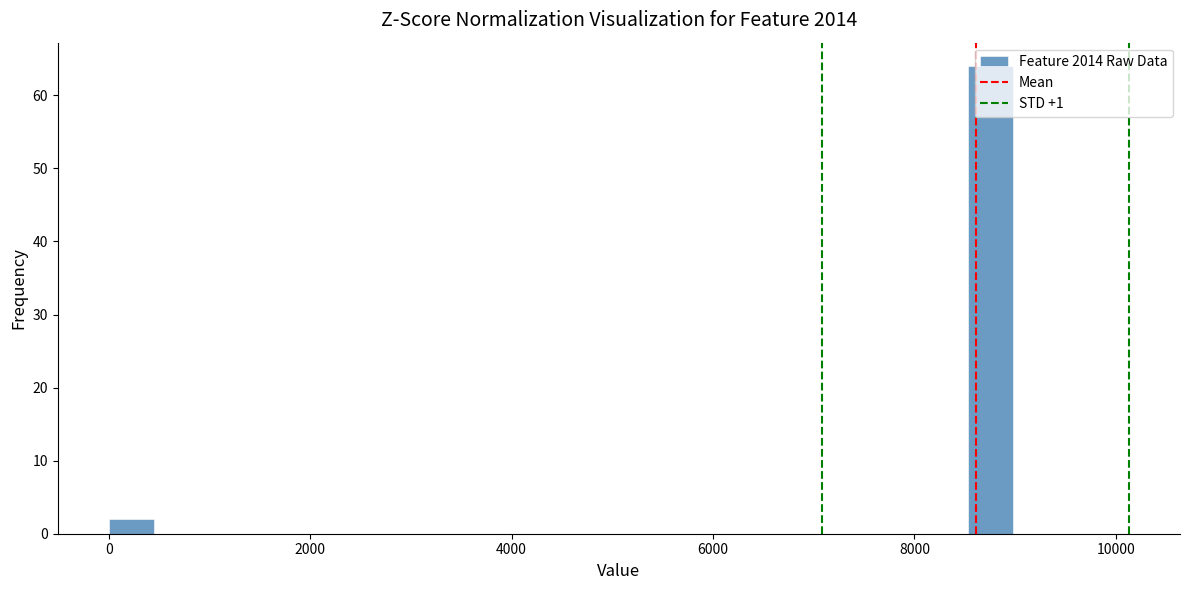

Read against the x-axis, roughly where is the centre of the tallest bar?

8800